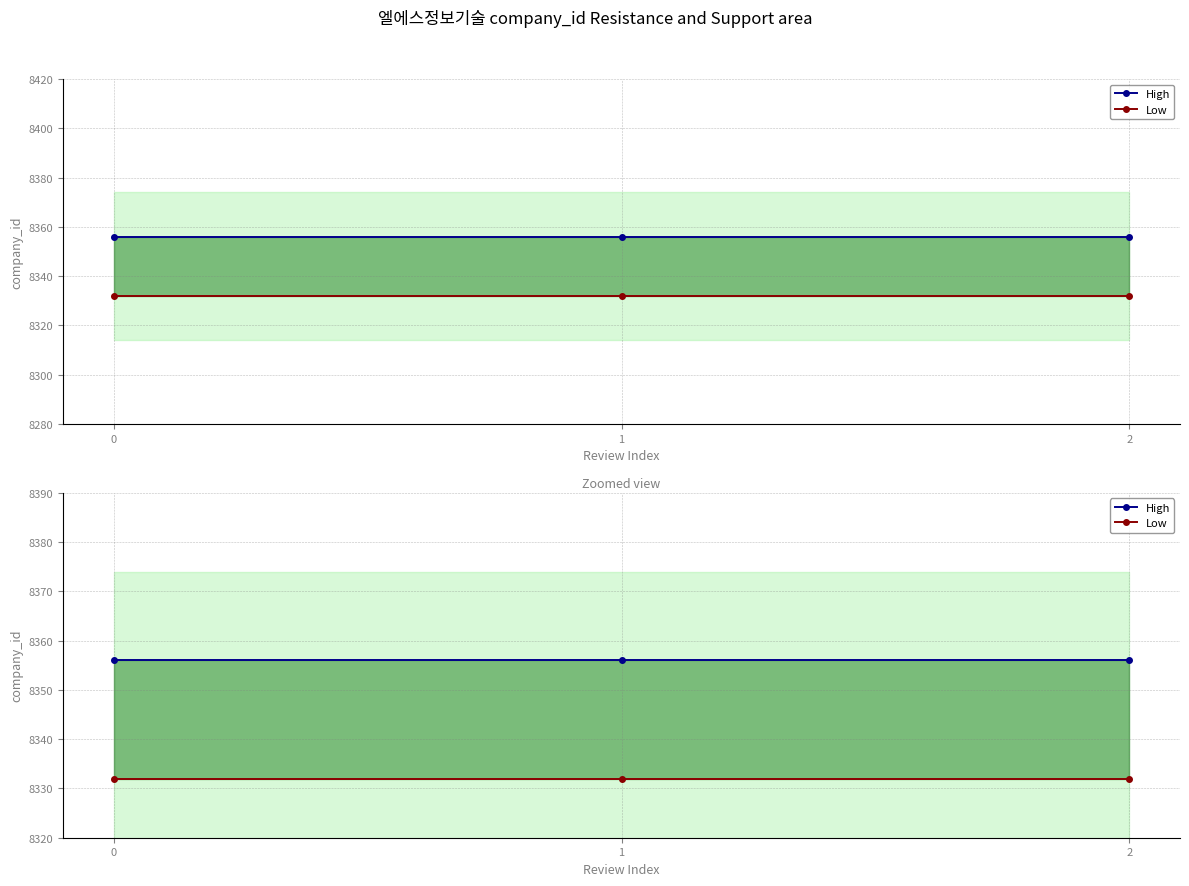

What is the sum of all High values?

25068